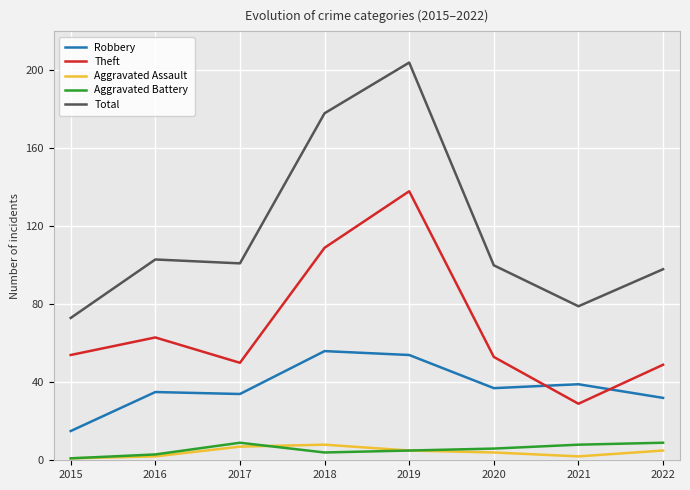

Does the chart display data point markers on the line(s)?

No